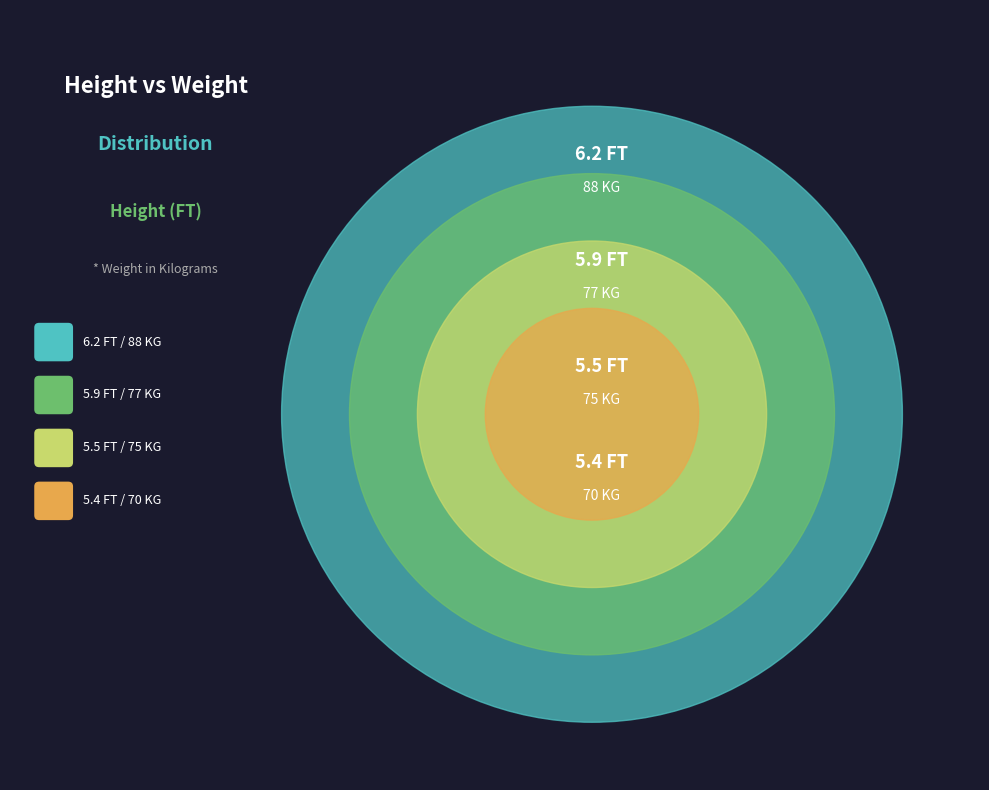

Does any single category account for the majority?

No